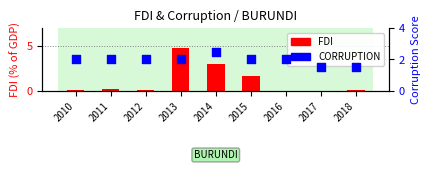

Which series reaches the maximum Y coordinate?

FDI